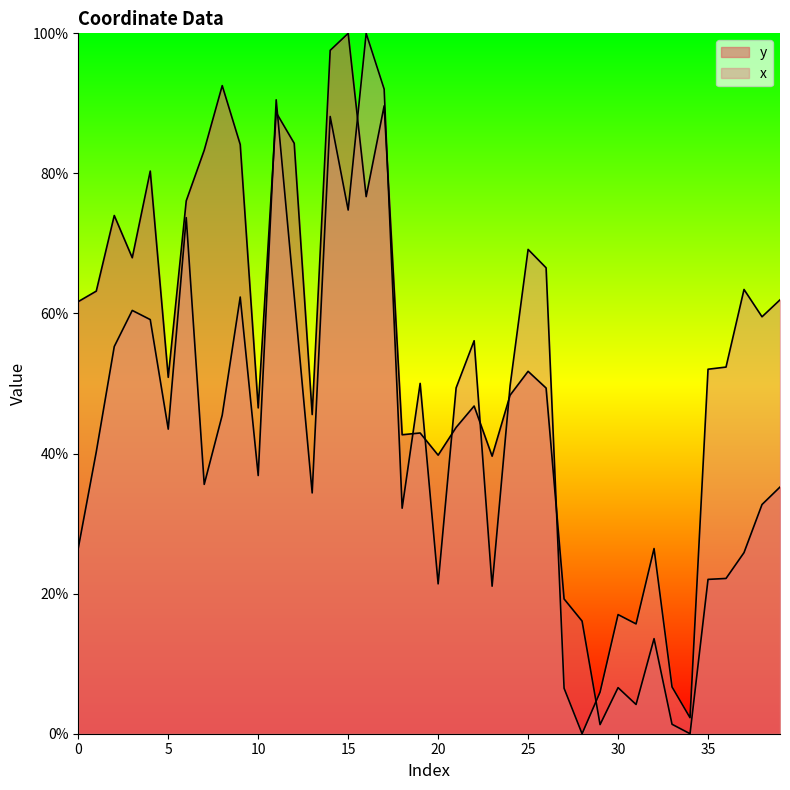

What is the approximate value of x at 1?

0.4